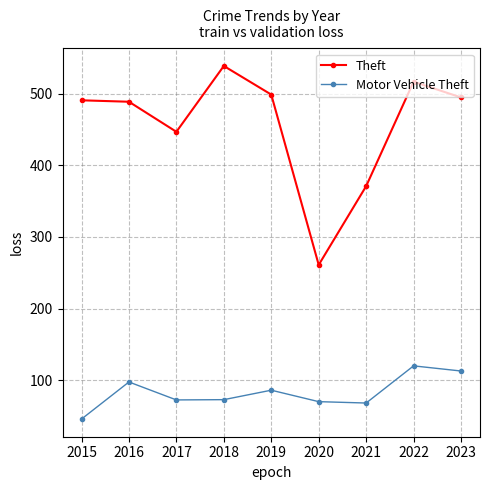

What is the spread (max minus min) of values at 2021?

303.1